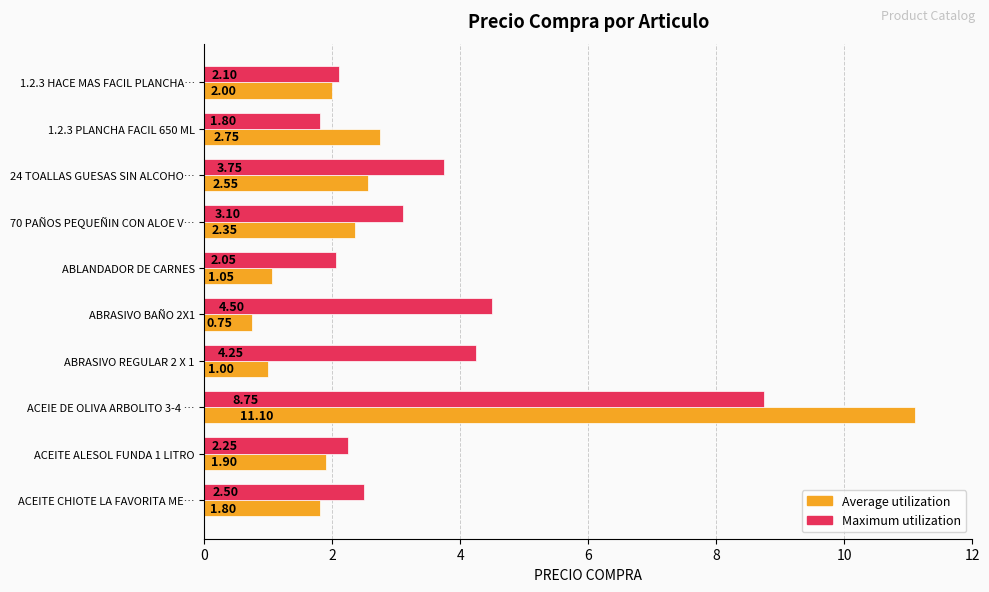

What is the difference between the maximum and second lowest values in the Maximum utilization series?

6.7